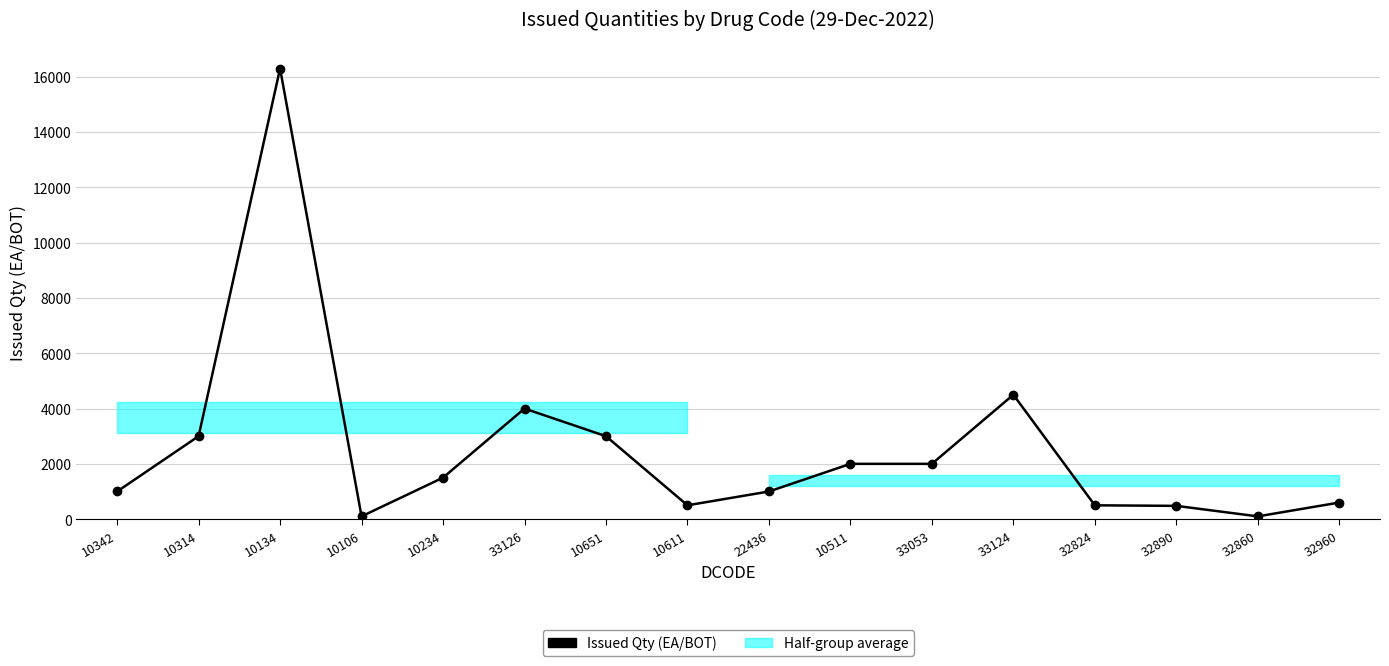

Where is the first local maximum?

10134